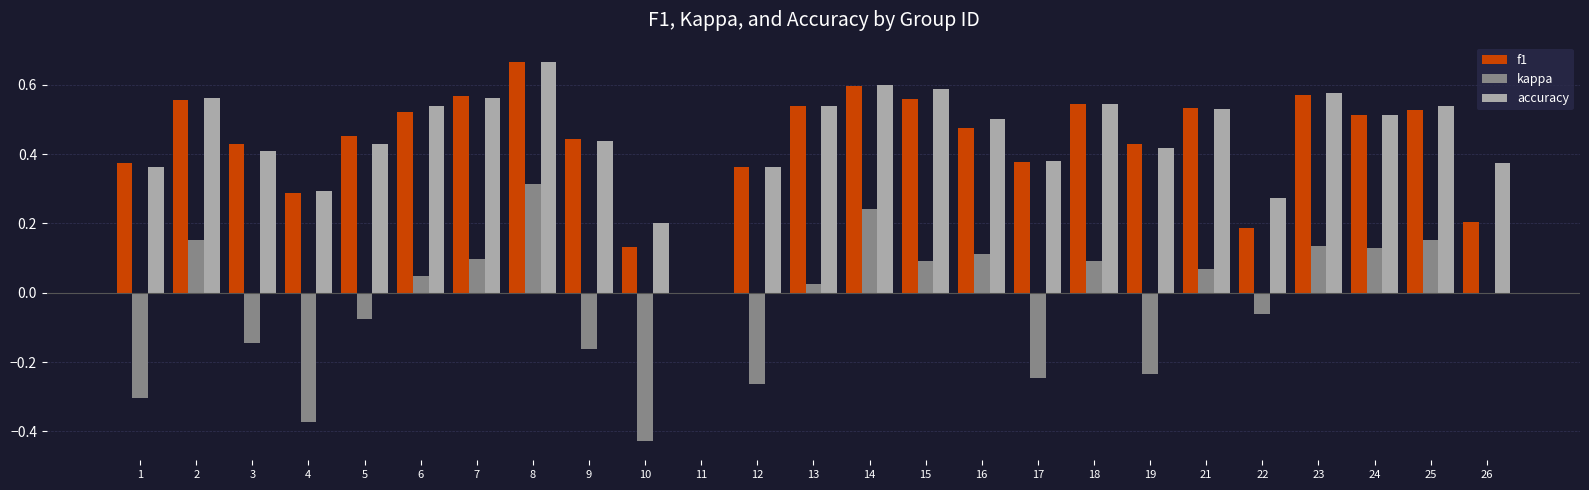

Which category has the highest value in the accuracy series?

8